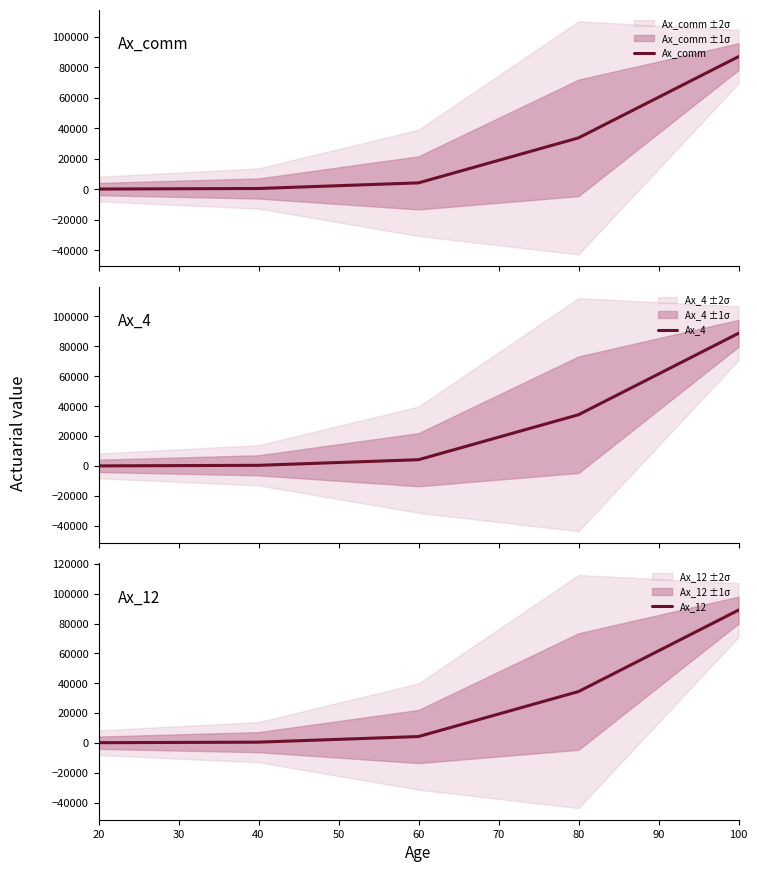

The value of Ax_12 at 100 is 133960.6. True or false?

False